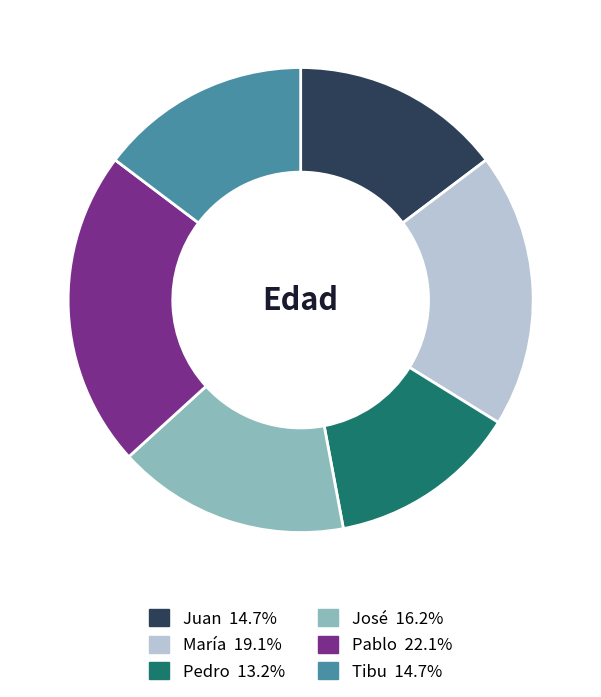

The Tibu slice represents 15% of the pie. True or false?

True